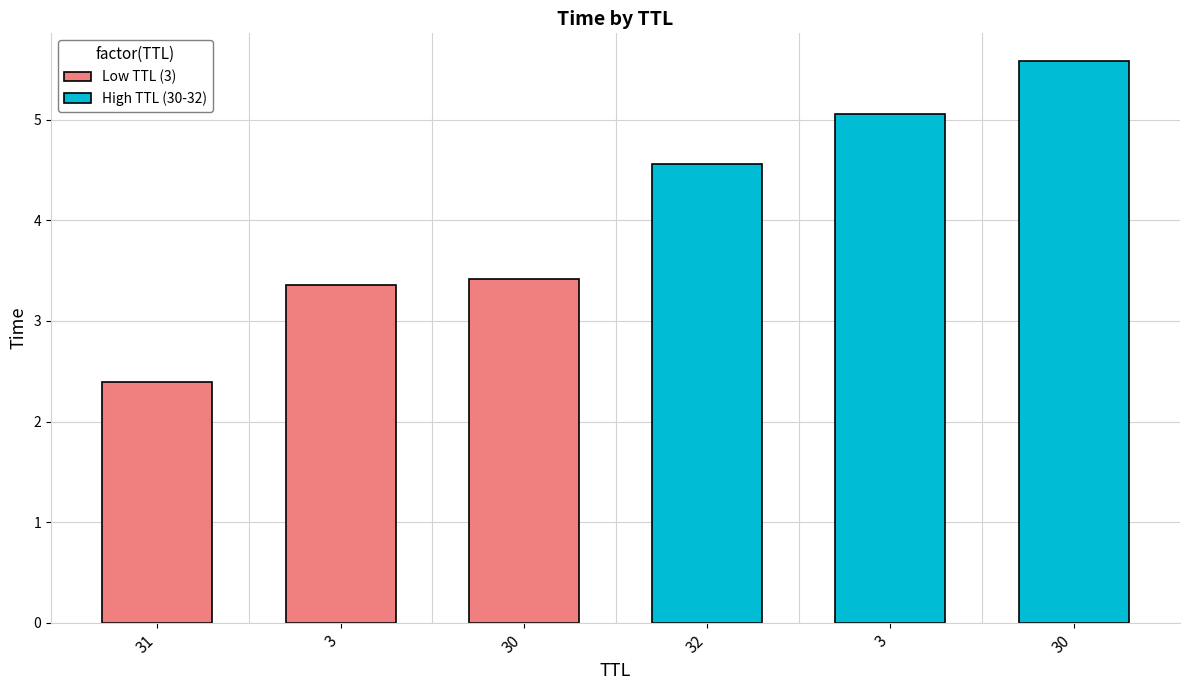

What is the label of the 1st bar from the right?

30